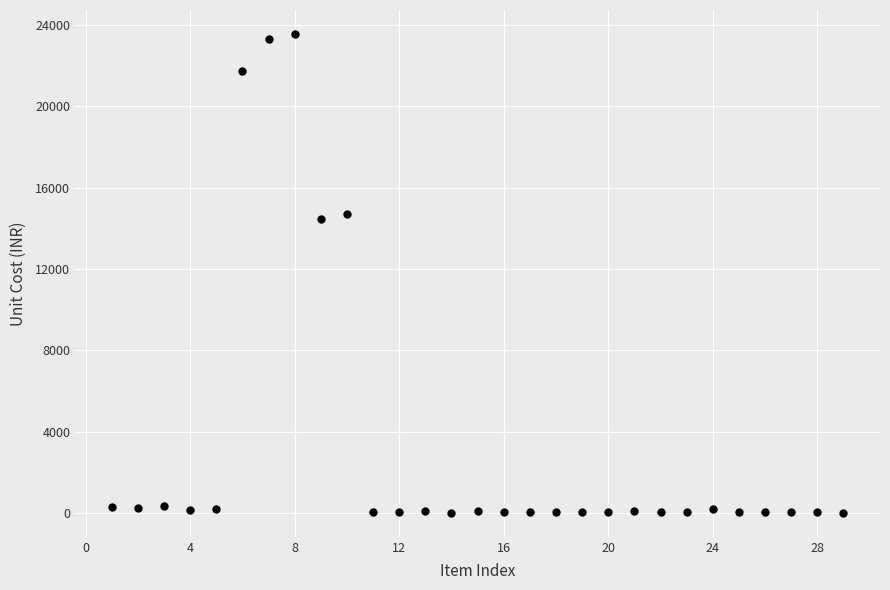

What Y value in the scatter plot is closest to 11783?

14449.9